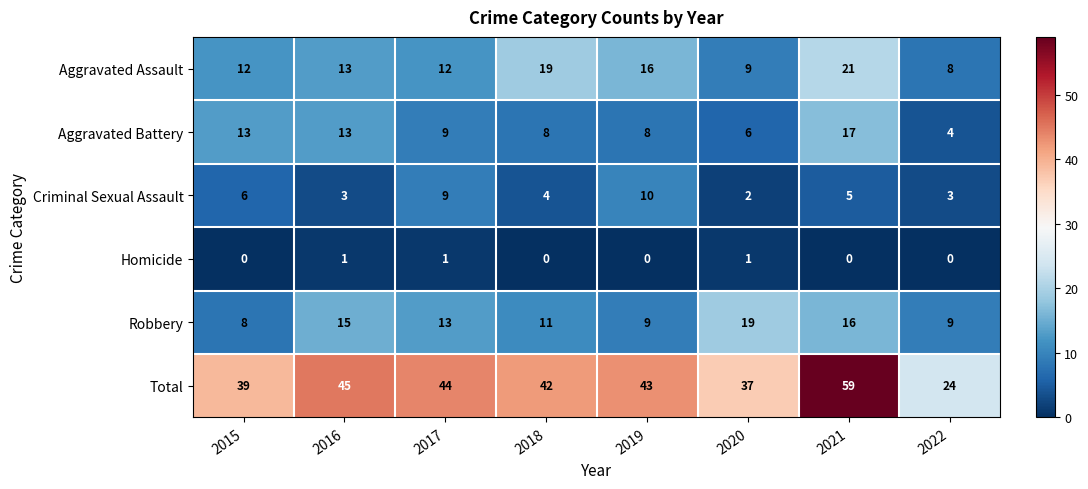

What is the sum of all Robbery values?

100